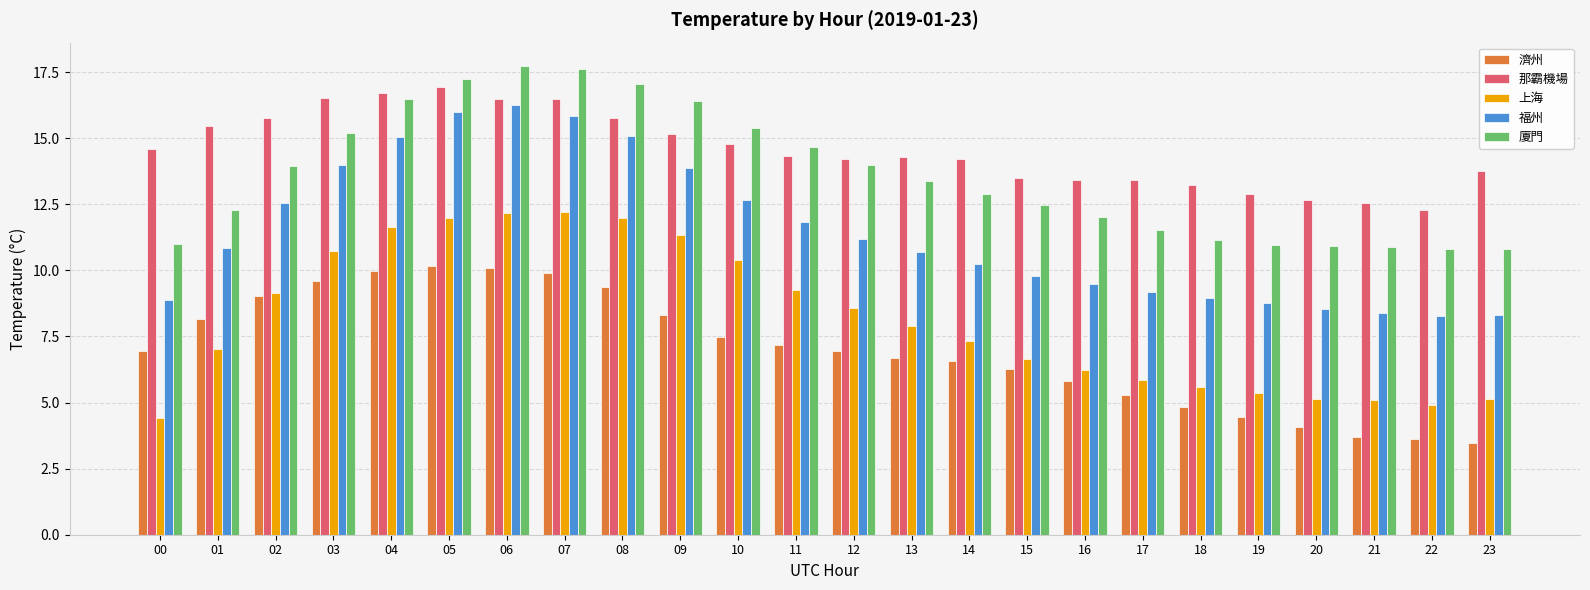

Is the value of 濟州 at 18 greater than the value of 廈門 at 03?

No